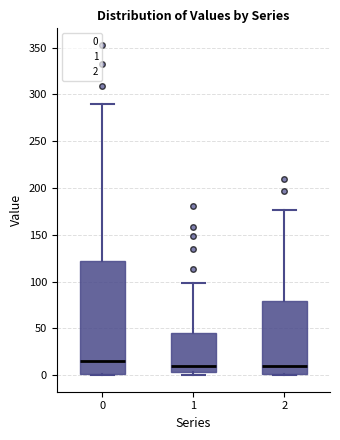

Comparing the boxes themselves (not the whiskers), which one is the tallest?

0